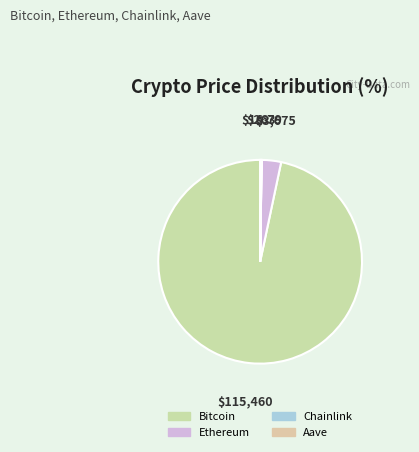

Which category has the biggest portion of the pie?

Bitcoin